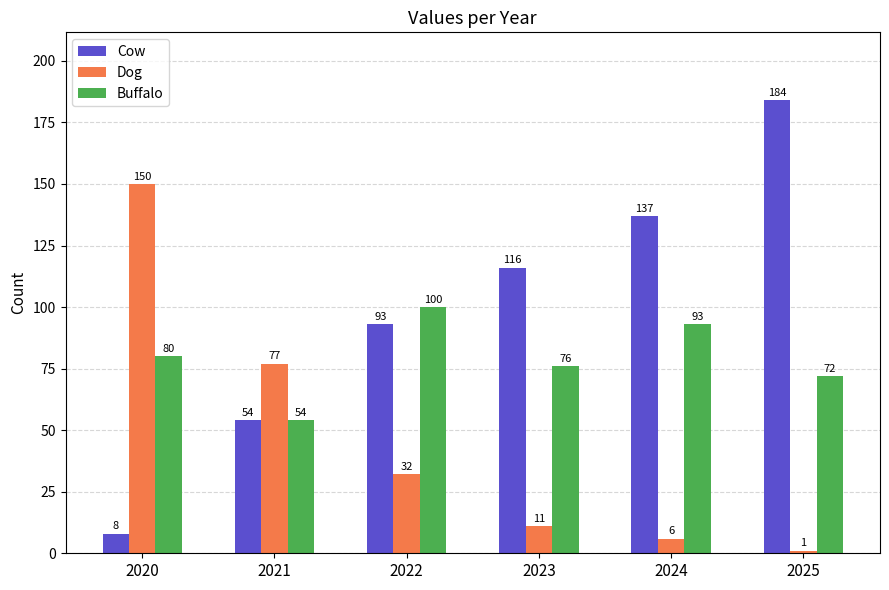

What is the difference between the highest and lowest values at 2024?

131